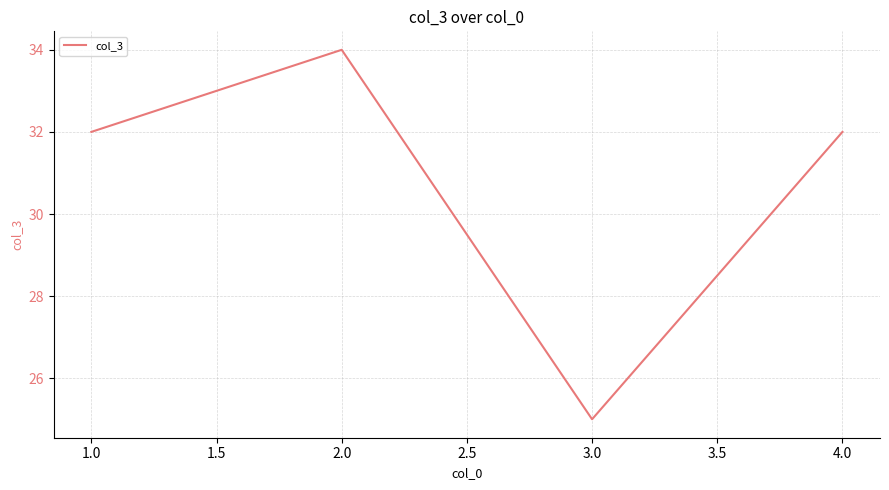

What is the sum of all values?

123